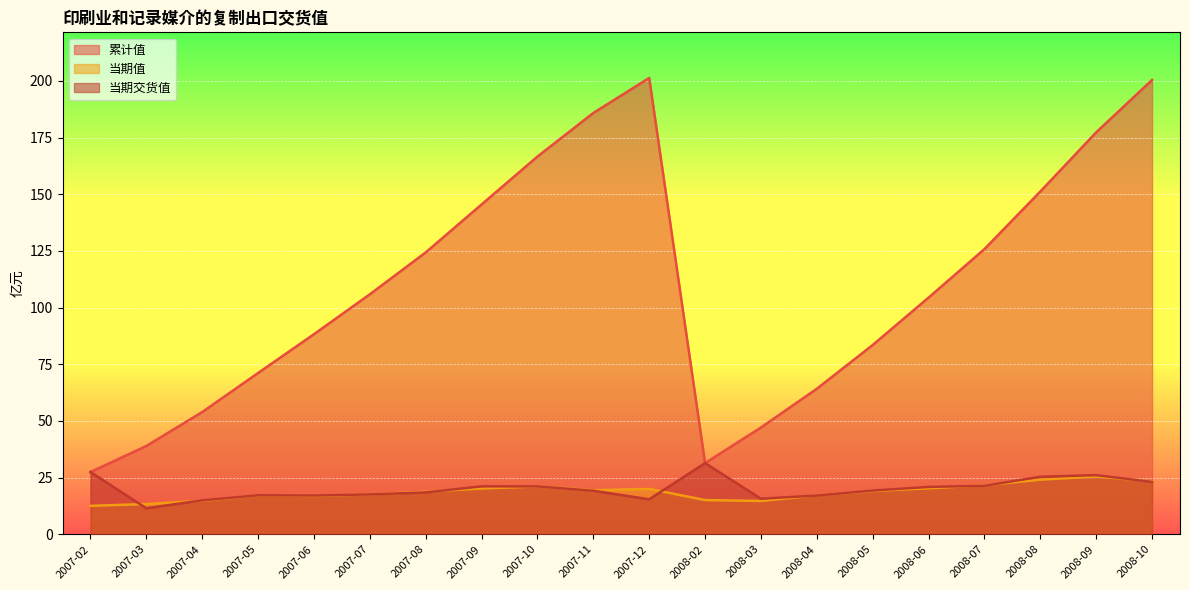

How many lines are shown in the chart?

3